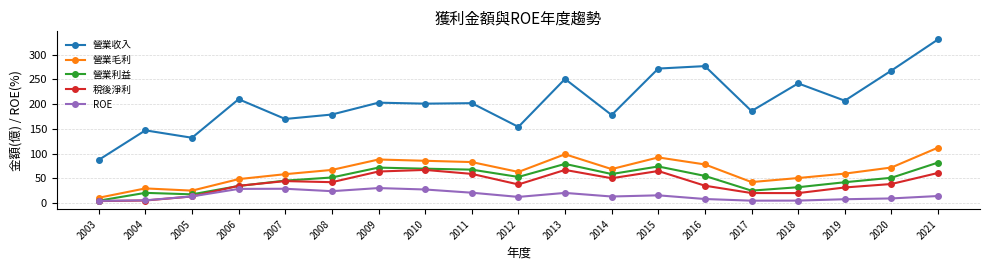

Does the chart have visible grid lines?

Yes